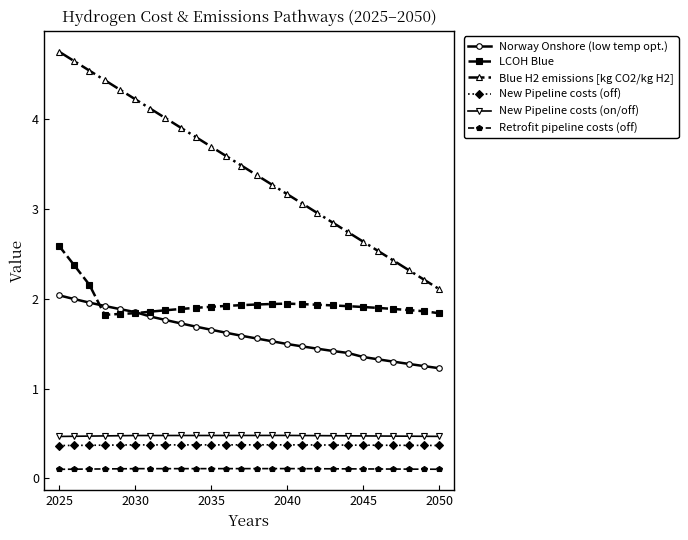

True or false: Blue H2 emissions [kg CO2/kg H2] and Retrofit pipeline costs (off) cross at least once.

False